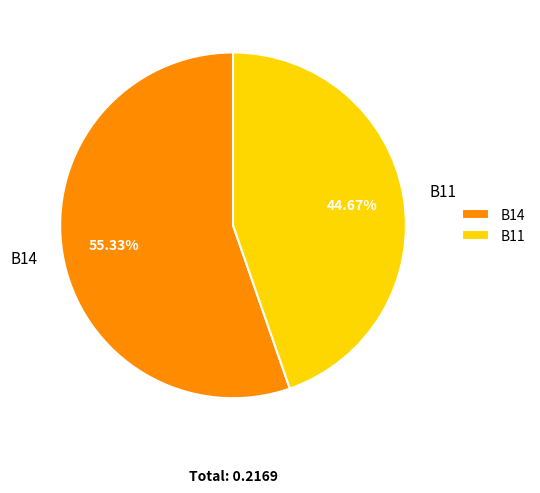

Between B11 and B14, which is larger?

B14